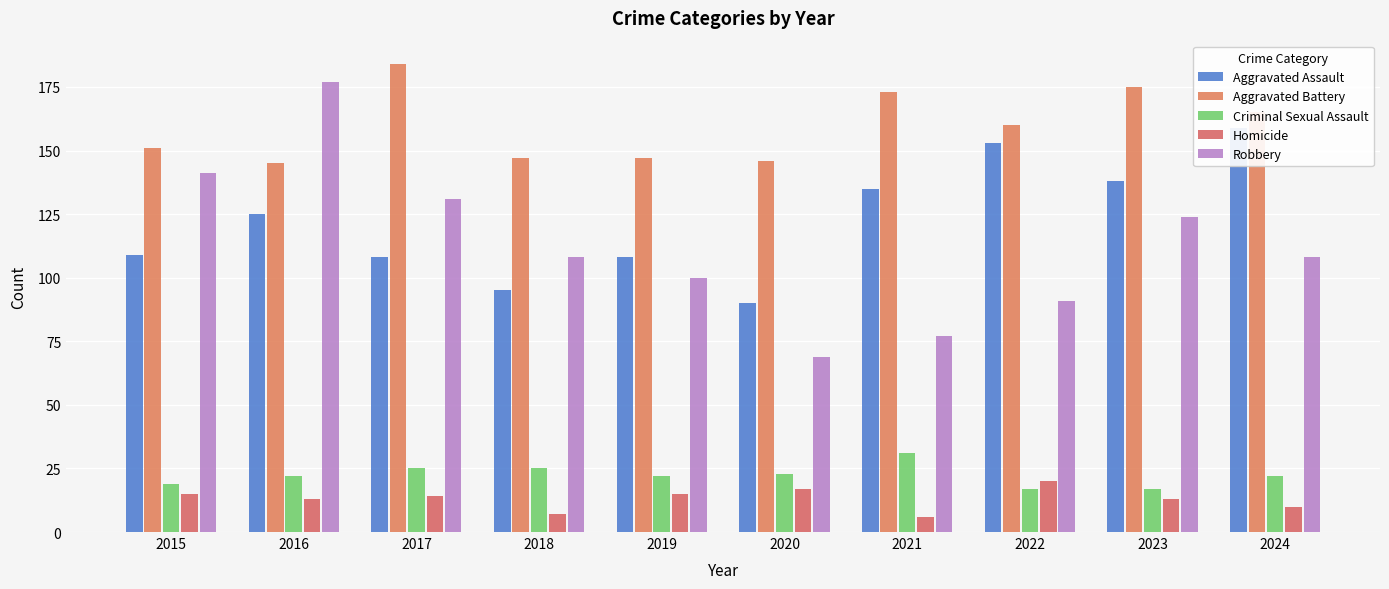

What is the greatest value displayed?

184